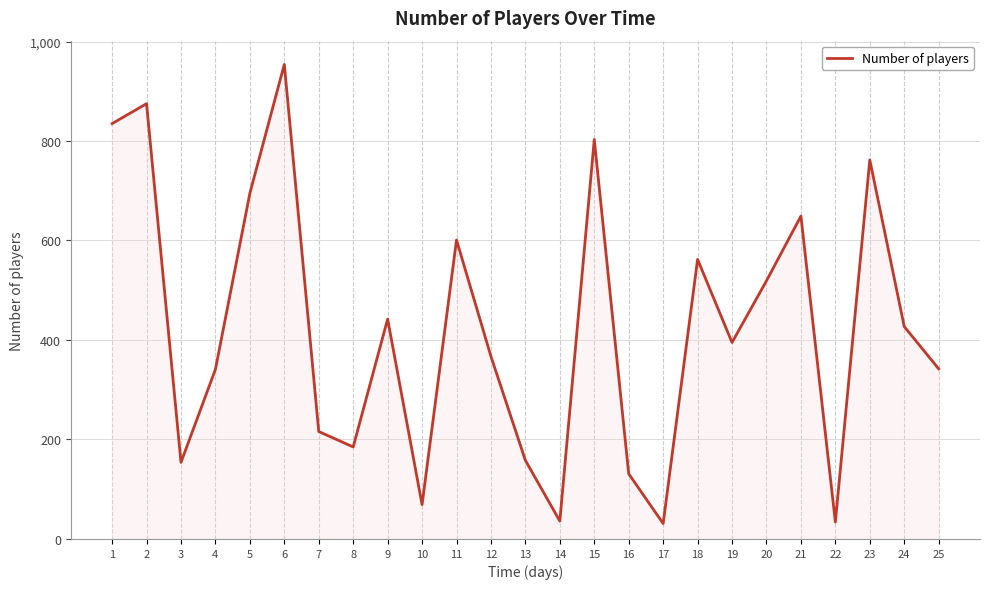

What is the difference between the values at 13 and 2?

717